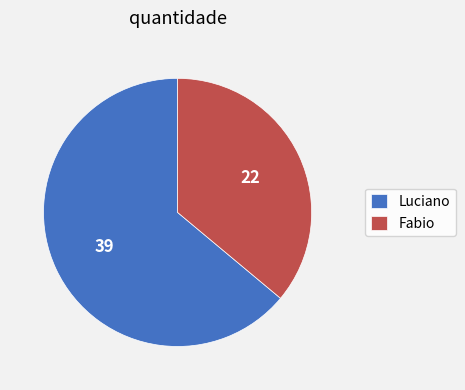

Is the sum of Fabio and Luciano greater than half?

Yes